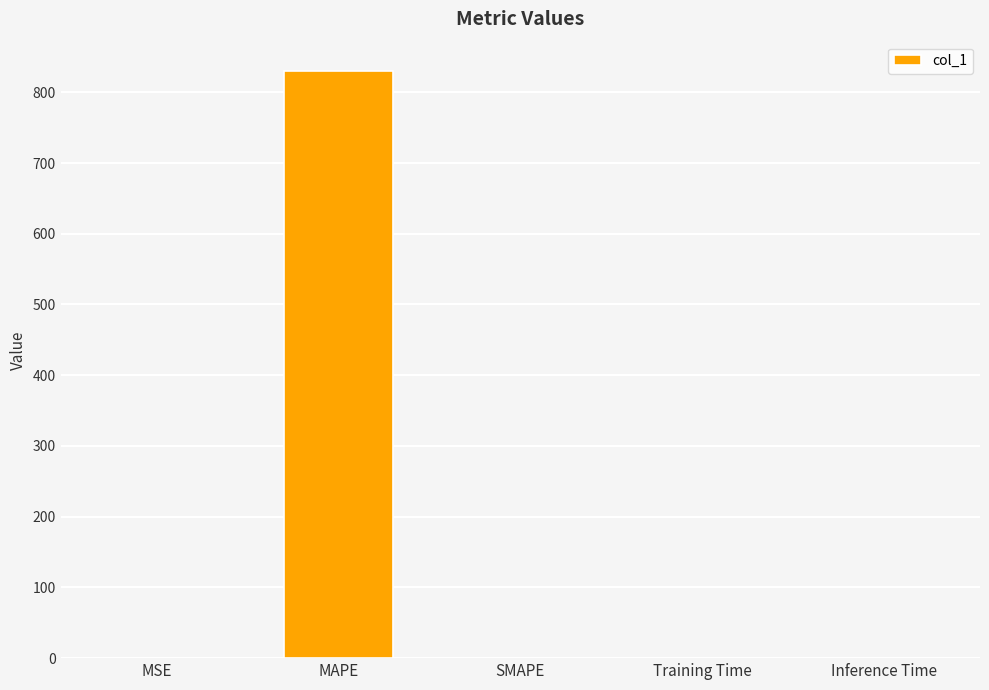

True or false: the data shows 0.0 at SMAPE.

True